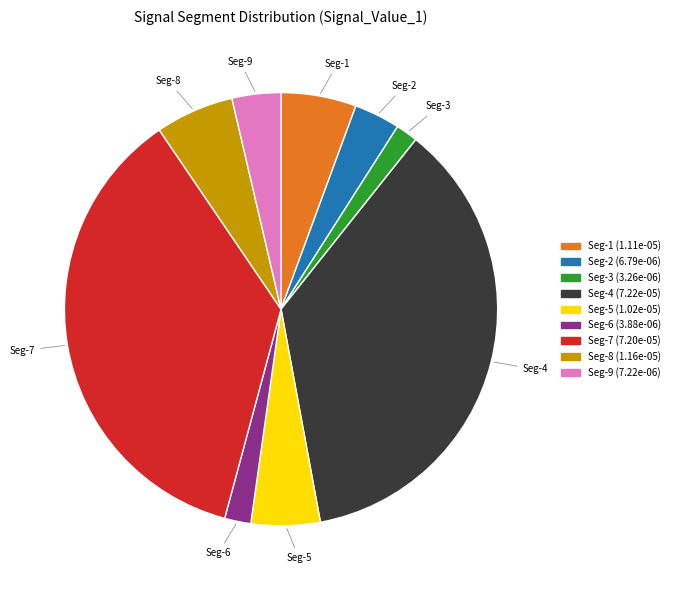

Does Seg-8 represent more than half of the total?

No